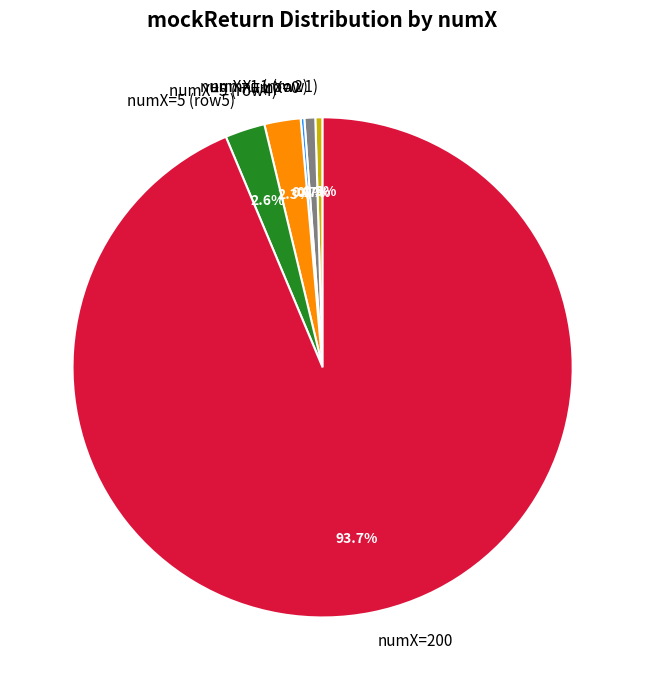

What is the total percentage of numX=200 and numX=5 (row4)?

96.0%